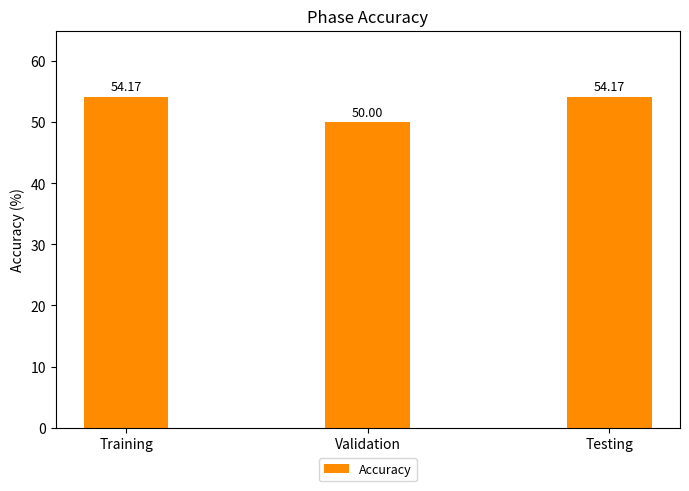

The value at Validation is 67.4. True or false?

False